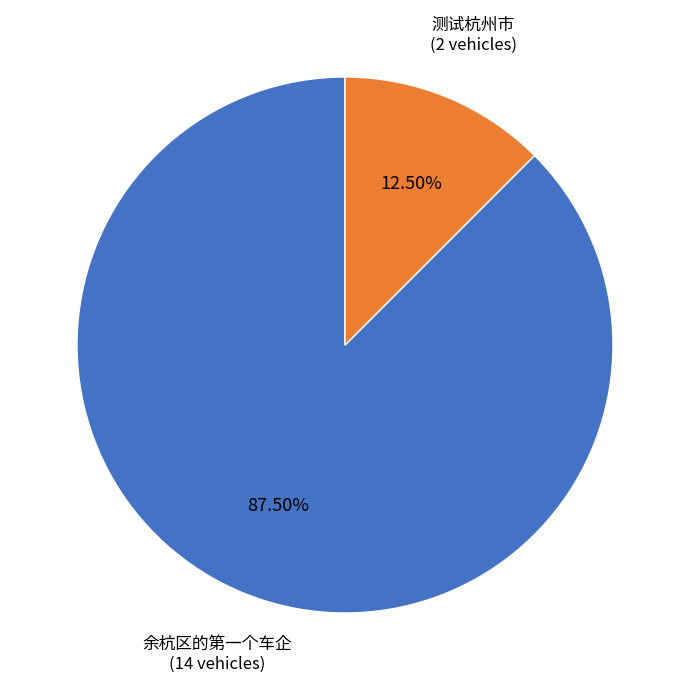

Rank the categories by value from highest to lowest.

余杭区的第一个车企, 测试杭州市